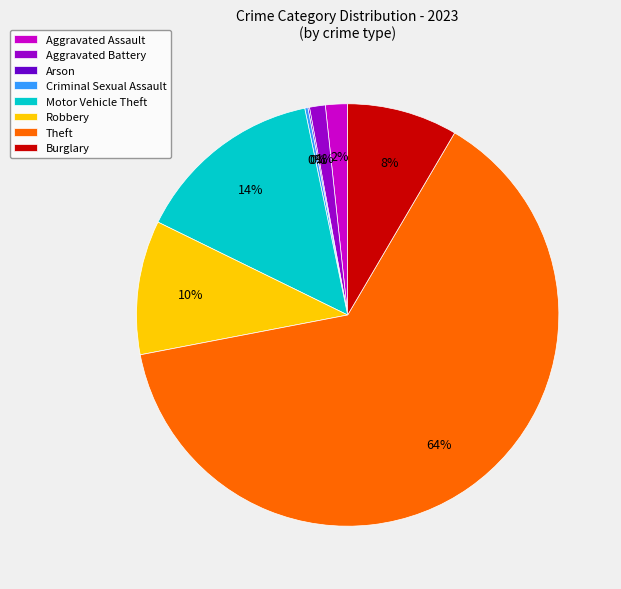

Which category accounts for the majority?

Theft